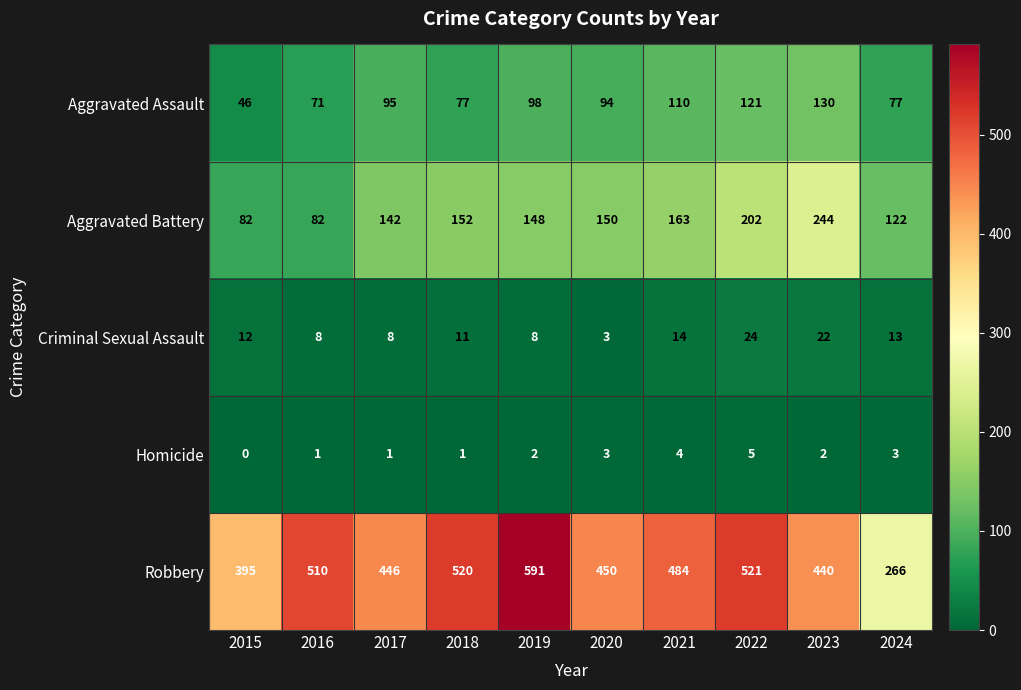

How many categories are shown in the chart?

10